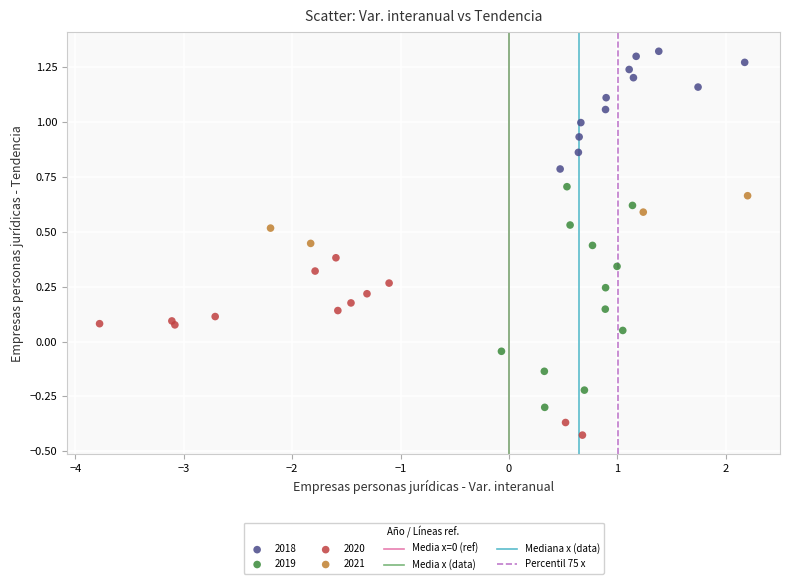

Which series has the largest Y range (max minus min)?

2019